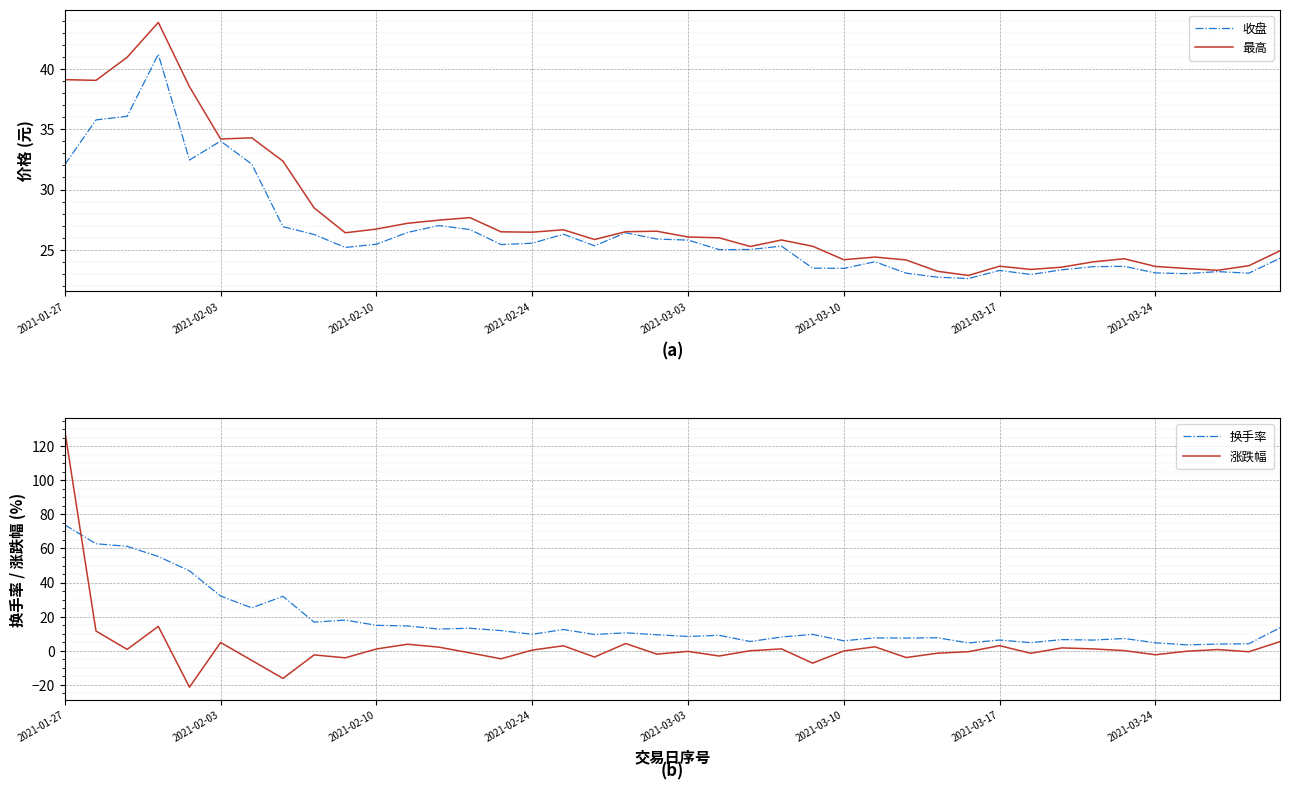

Which series ends up on top after the final intersection of 换手率 and 涨跌幅?

换手率